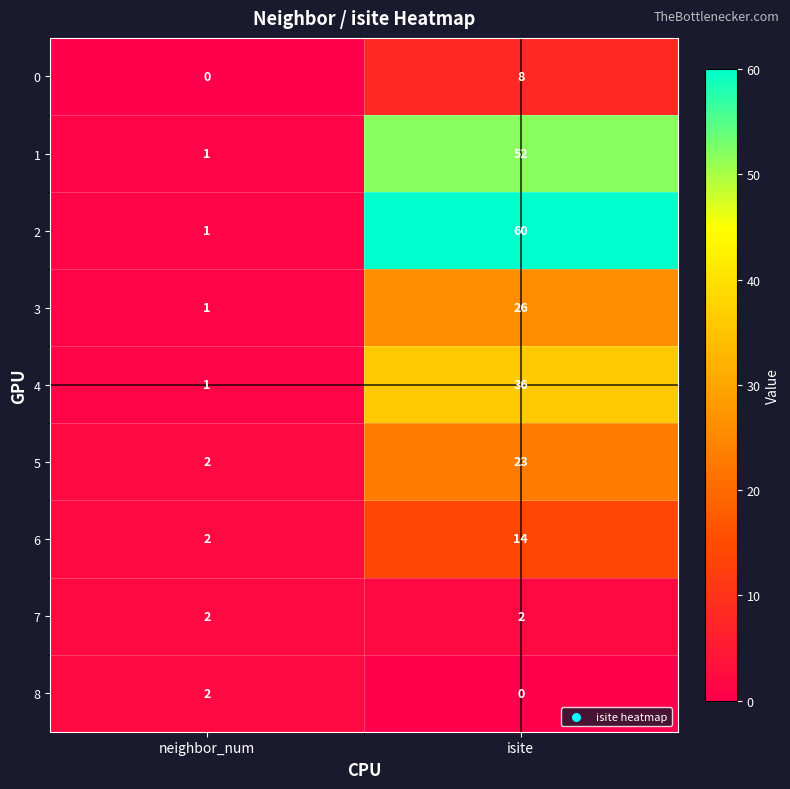

What value does the 1 series have at isite?

52